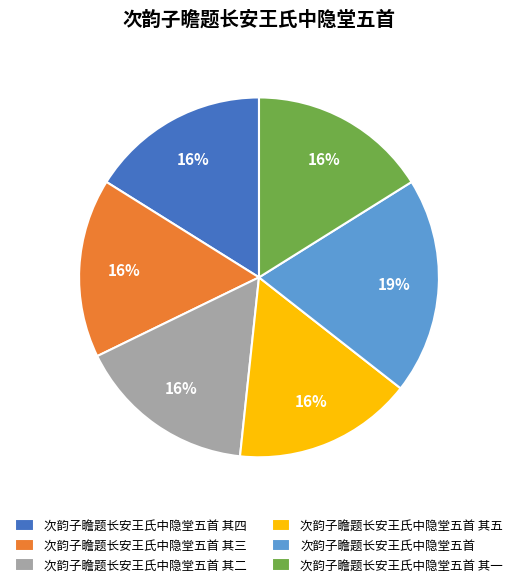

Does 次韵子瞻题长安王氏中隐堂五首 其五 represent more than half of the total?

No